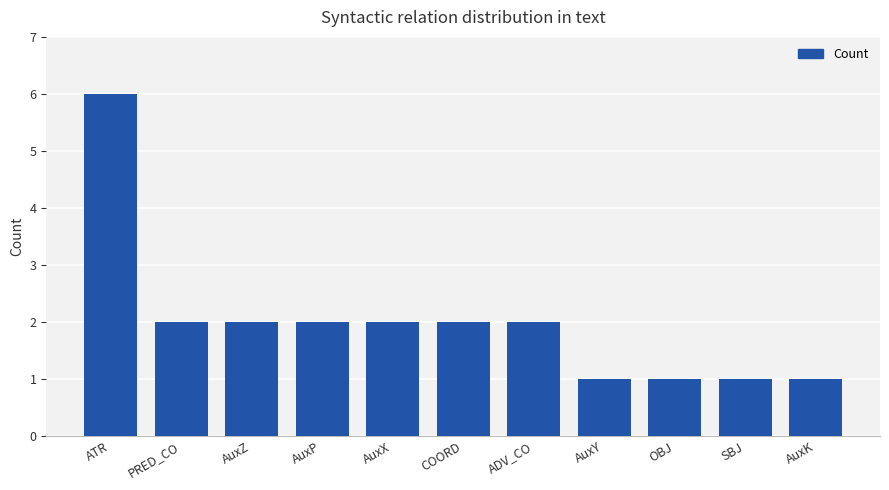

What is the maximum value shown in the chart?

6